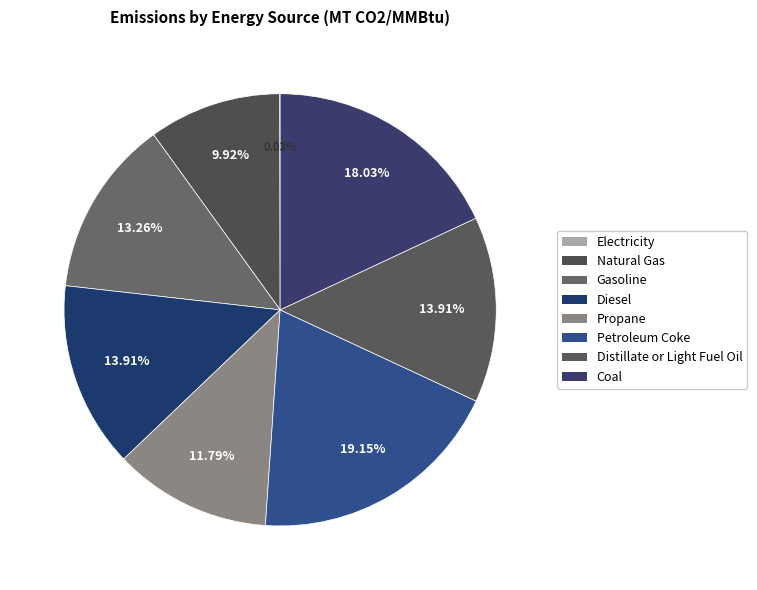

Is there any slice that represents more than half of the pie?

No